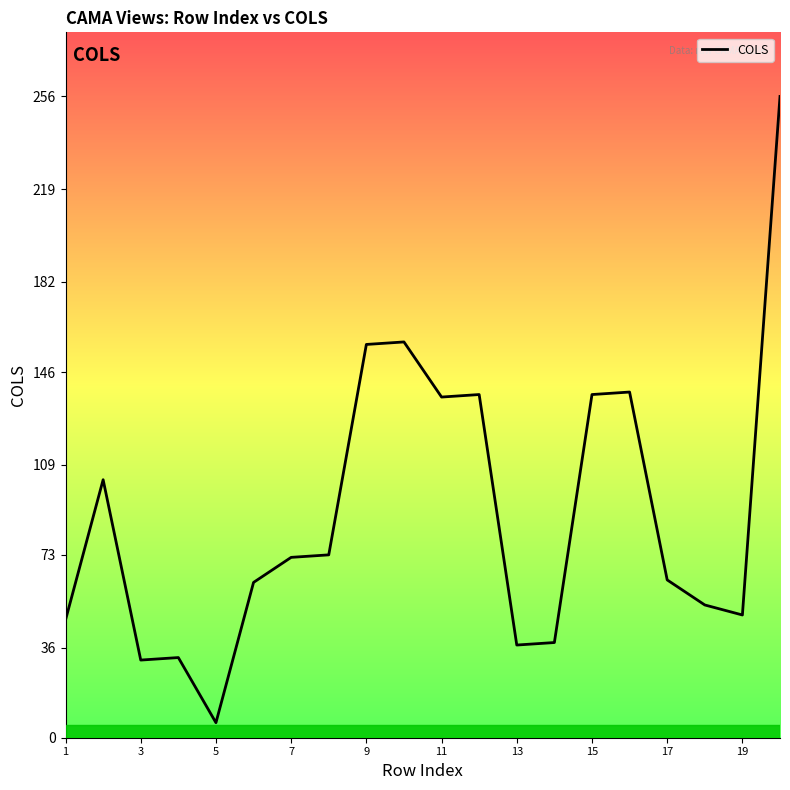

What is the maximum value shown in the chart?

256